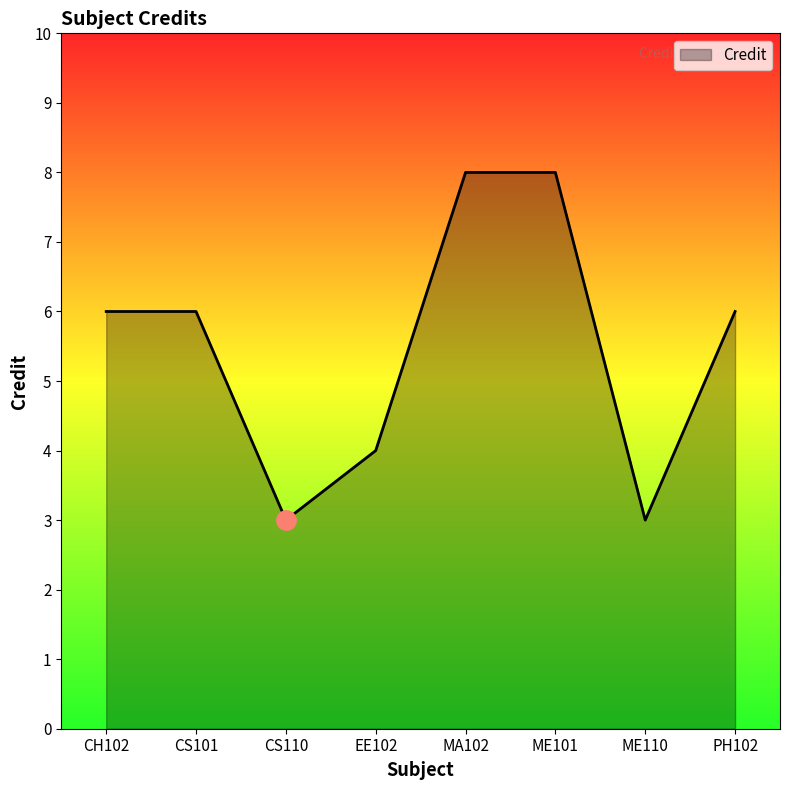

How many lines are shown in the chart?

1